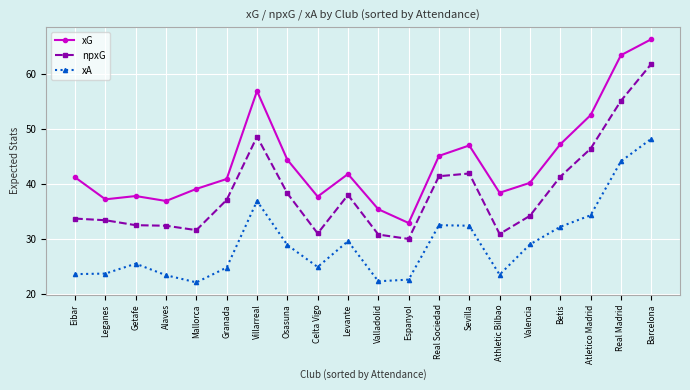

What are all the series names shown in the legend?

xG, npxG, xA